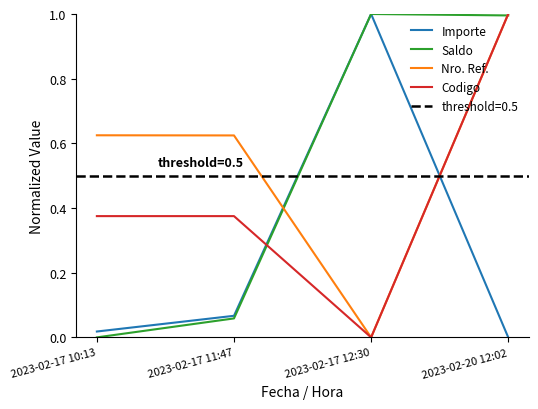

What is the label of the 3rd point from the left?

2023-02-17 12:30